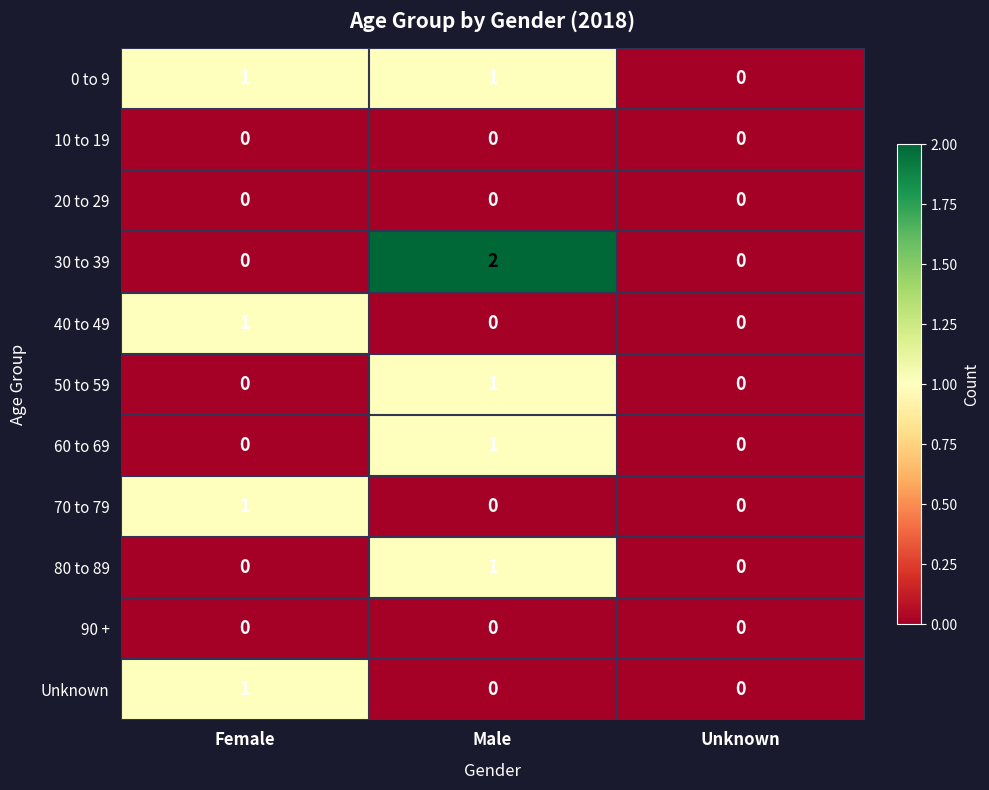

True or false: 40 to 49 has a value of 1 at Female.

True